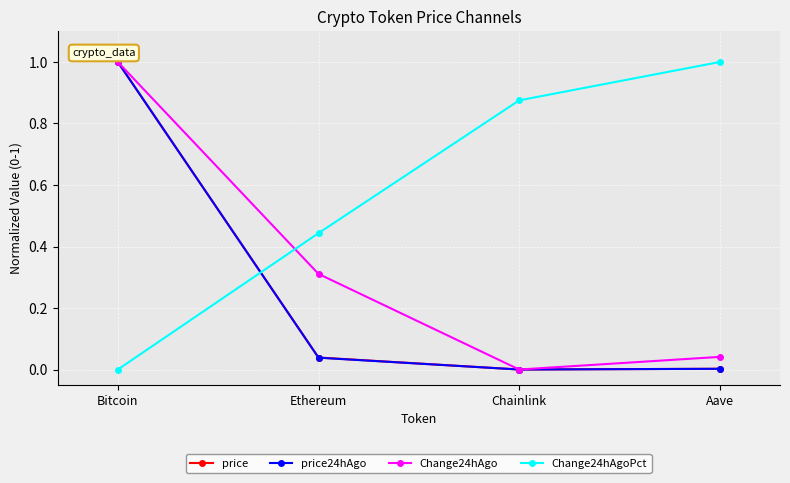

What is the label of the 3rd point from the right?

Ethereum